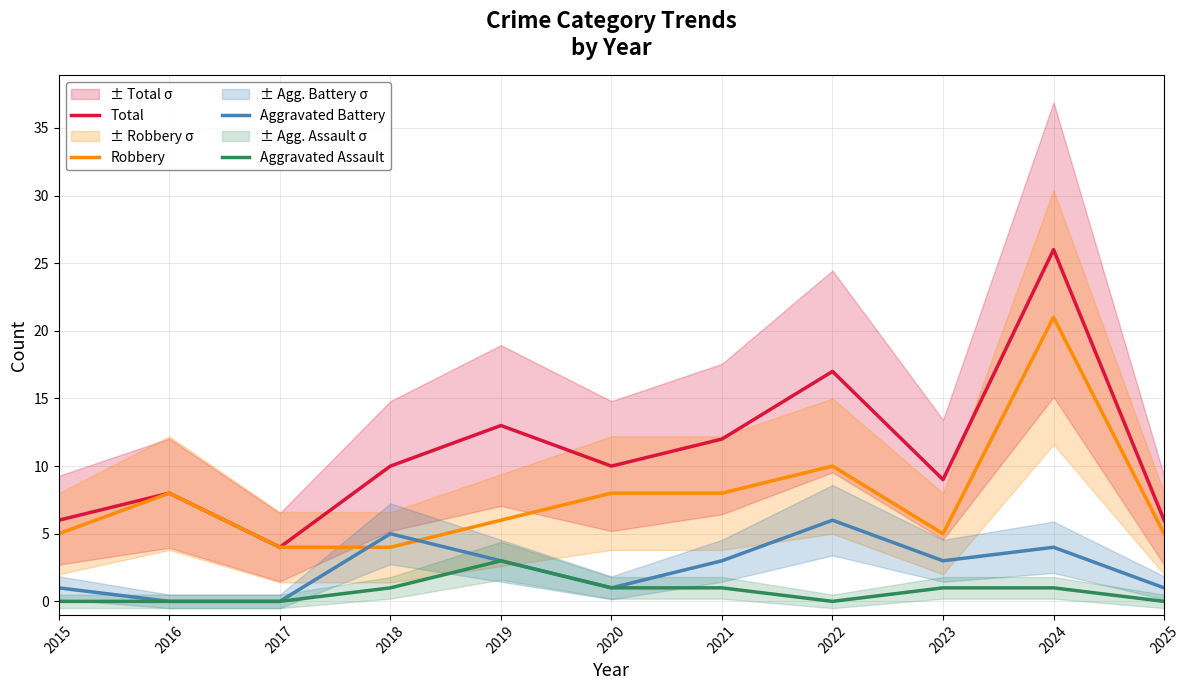

Where is the first local maximum for Robbery?

2016